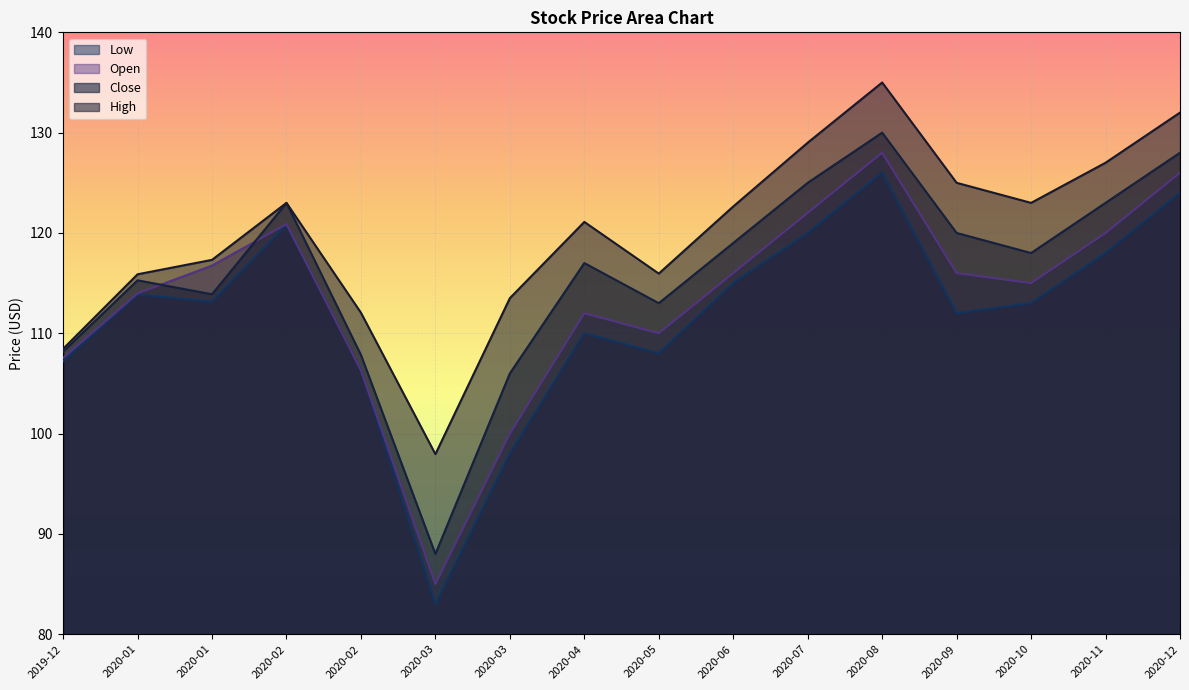

What is the difference between the maximum and minimum values in the High series?

37.1